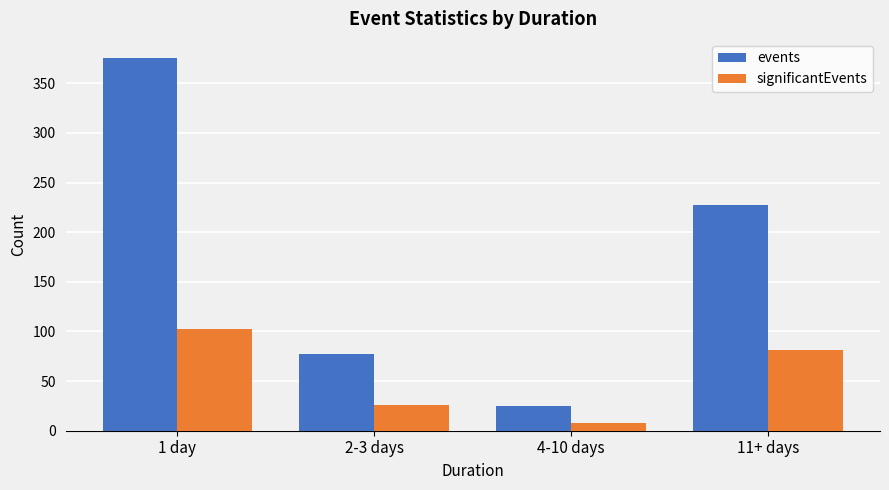

What is the difference between the highest and lowest values at 1 day?

274